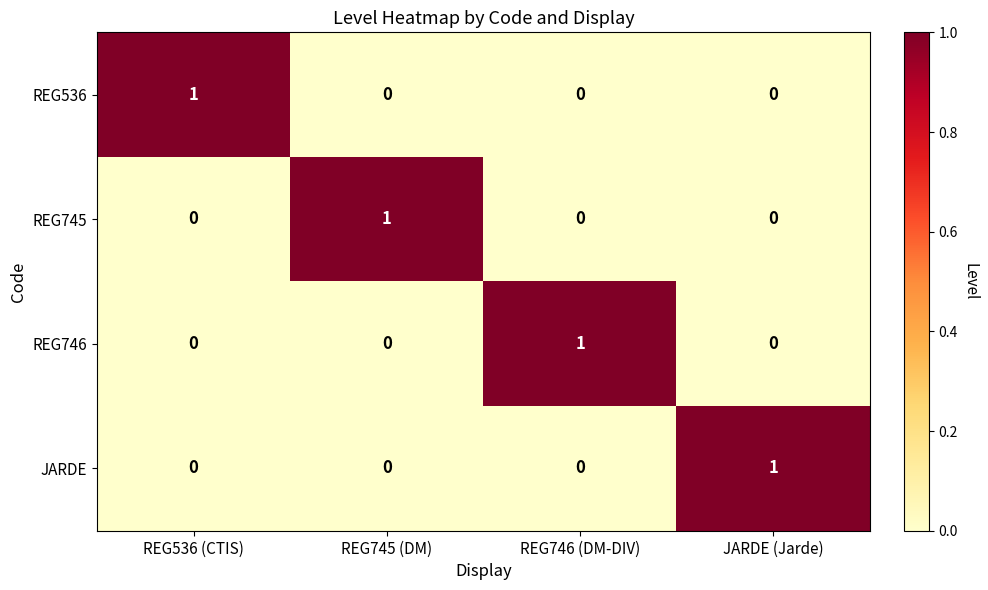

Reading left to right, extract all data points from this chart.

REG536: 1	0	0	0
REG745: 0	1	0	0
REG746: 0	0	1	0
JARDE: 0	0	0	1